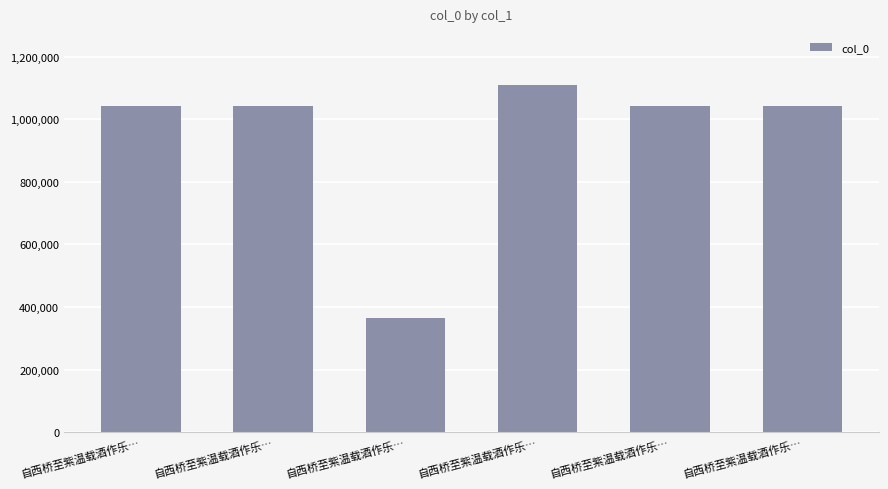

Rank the categories by value from lowest to highest.

自西桥至紫温载酒作乐…, 自西桥至紫温载酒作乐…, 自西桥至紫温载酒作乐…, 自西桥至紫温载酒作乐…, 自西桥至紫温载酒作乐…, 自西桥至紫温载酒作乐…